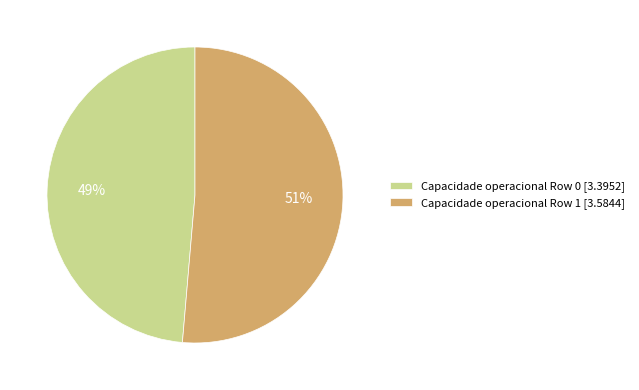

Which has a higher value, Capacidade operacional Row 0 [3.3952] or Capacidade operacional Row 1 [3.5844]?

Capacidade operacional Row 1 [3.5844]